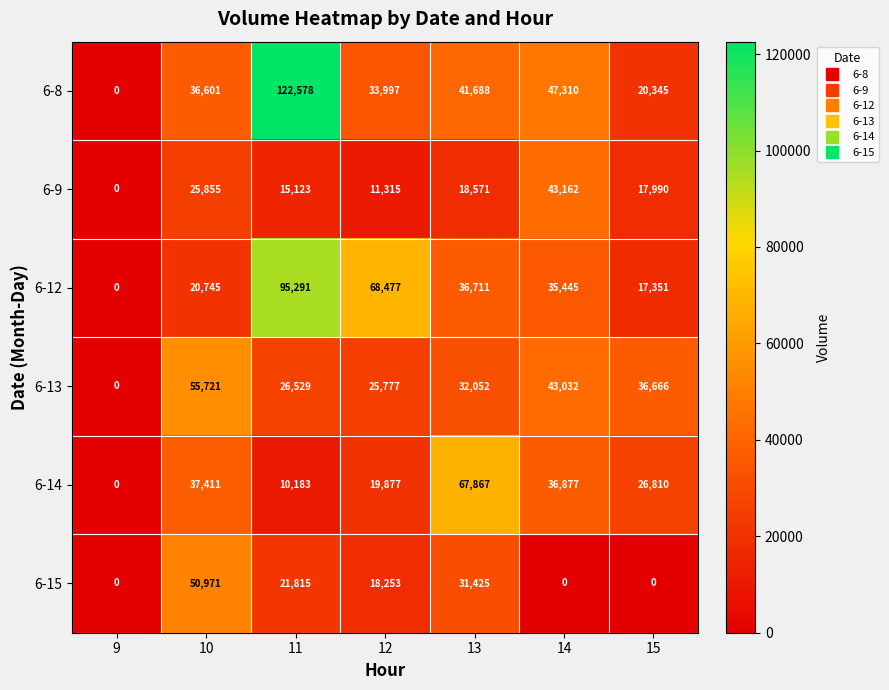

How many data points does each series have?

7